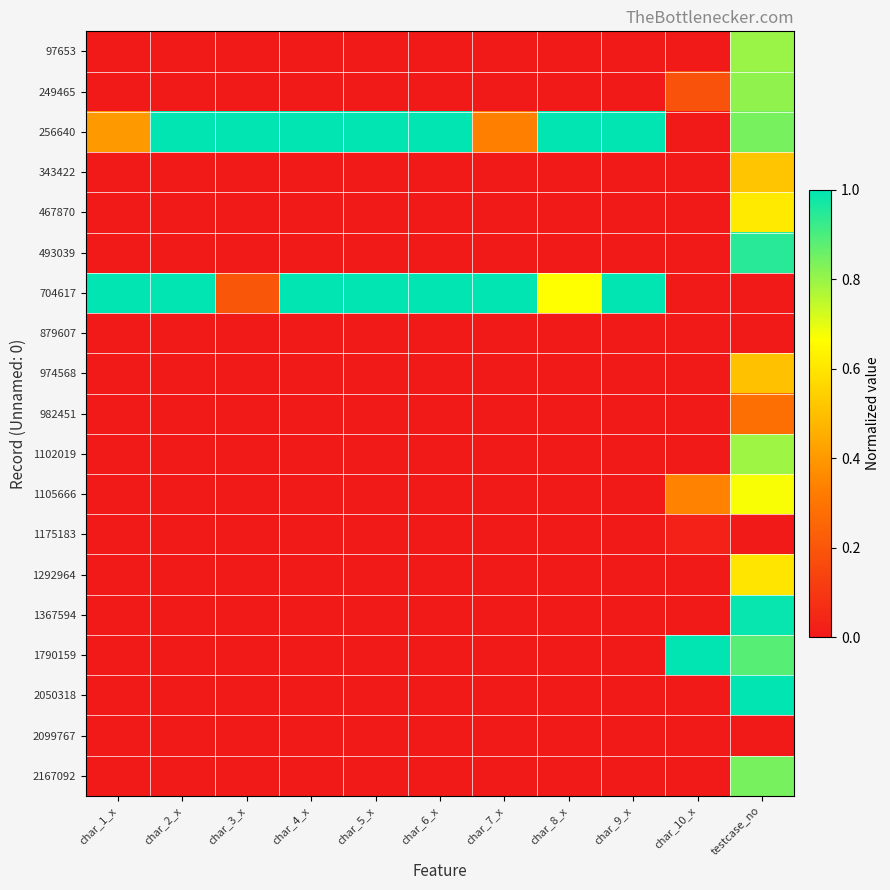

Reading left to right, extract all data points from this chart.

97653: char_1_x=0.0	char_2_x=0.0	char_3_x=0.0	char_4_x=0.0	char_5_x=0.0	char_6_x=0.0	char_7_x=0.0	char_8_x=0.0	char_9_x=0.0	char_10_x=0.0	testcase_no=0.8
249465: char_1_x=0.0	char_2_x=0.0	char_3_x=0.0	char_4_x=0.0	char_5_x=0.0	char_6_x=0.0	char_7_x=0.0	char_8_x=0.0	char_9_x=0.0	char_10_x=0.2	testcase_no=0.8
256640: char_1_x=0.4	char_2_x=1.0	char_3_x=1.0	char_4_x=1.0	char_5_x=1.0	char_6_x=1.0	char_7_x=0.3	char_8_x=1.0	char_9_x=1.0	char_10_x=0.0	testcase_no=0.8
343422: char_1_x=0.0	char_2_x=0.0	char_3_x=0.0	char_4_x=0.0	char_5_x=0.0	char_6_x=0.0	char_7_x=0.0	char_8_x=0.0	char_9_x=0.0	char_10_x=0.0	testcase_no=0.5
467870: char_1_x=0.0	char_2_x=0.0	char_3_x=0.0	char_4_x=0.0	char_5_x=0.0	char_6_x=0.0	char_7_x=0.0	char_8_x=0.0	char_9_x=0.0	char_10_x=0.0	testcase_no=0.6
493039: char_1_x=0.0	char_2_x=0.0	char_3_x=0.0	char_4_x=0.0	char_5_x=0.0	char_6_x=0.0	char_7_x=0.0	char_8_x=0.0	char_9_x=0.0	char_10_x=0.0	testcase_no=0.9
704617: char_1_x=1.0	char_2_x=1.0	char_3_x=0.2	char_4_x=1.0	char_5_x=1.0	char_6_x=1.0	char_7_x=1.0	char_8_x=0.7	char_9_x=1.0	char_10_x=0.0	testcase_no=0.0
879607: char_1_x=0.0	char_2_x=0.0	char_3_x=0.0	char_4_x=0.0	char_5_x=0.0	char_6_x=0.0	char_7_x=0.0	char_8_x=0.0	char_9_x=0.0	char_10_x=0.0	testcase_no=0.0
974568: char_1_x=0.0	char_2_x=0.0	char_3_x=0.0	char_4_x=0.0	char_5_x=0.0	char_6_x=0.0	char_7_x=0.0	char_8_x=0.0	char_9_x=0.0	char_10_x=0.0	testcase_no=0.5
982451: char_1_x=0.0	char_2_x=0.0	char_3_x=0.0	char_4_x=0.0	char_5_x=0.0	char_6_x=0.0	char_7_x=0.0	char_8_x=0.0	char_9_x=0.0	char_10_x=0.0	testcase_no=0.3
1102019: char_1_x=0.0	char_2_x=0.0	char_3_x=0.0	char_4_x=0.0	char_5_x=0.0	char_6_x=0.0	char_7_x=0.0	char_8_x=0.0	char_9_x=0.0	char_10_x=0.0	testcase_no=0.8
1105666: char_1_x=0.0	char_2_x=0.0	char_3_x=0.0	char_4_x=0.0	char_5_x=0.0	char_6_x=0.0	char_7_x=0.0	char_8_x=0.0	char_9_x=0.0	char_10_x=0.3	testcase_no=0.7
1175183: char_1_x=0.0	char_2_x=0.0	char_3_x=0.0	char_4_x=0.0	char_5_x=0.0	char_6_x=0.0	char_7_x=0.0	char_8_x=0.0	char_9_x=0.0	char_10_x=0.0	testcase_no=0.0
1292964: char_1_x=0.0	char_2_x=0.0	char_3_x=0.0	char_4_x=0.0	char_5_x=0.0	char_6_x=0.0	char_7_x=0.0	char_8_x=0.0	char_9_x=0.0	char_10_x=0.0	testcase_no=0.6
1367594: char_1_x=0.0	char_2_x=0.0	char_3_x=0.0	char_4_x=0.0	char_5_x=0.0	char_6_x=0.0	char_7_x=0.0	char_8_x=0.0	char_9_x=0.0	char_10_x=0.0	testcase_no=1.0
1790159: char_1_x=0.0	char_2_x=0.0	char_3_x=0.0	char_4_x=0.0	char_5_x=0.0	char_6_x=0.0	char_7_x=0.0	char_8_x=0.0	char_9_x=0.0	char_10_x=1.0	testcase_no=0.9
2050318: char_1_x=0.0	char_2_x=0.0	char_3_x=0.0	char_4_x=0.0	char_5_x=0.0	char_6_x=0.0	char_7_x=0.0	char_8_x=0.0	char_9_x=0.0	char_10_x=0.0	testcase_no=1.0
2099767: char_1_x=0.0	char_2_x=0.0	char_3_x=0.0	char_4_x=0.0	char_5_x=0.0	char_6_x=0.0	char_7_x=0.0	char_8_x=0.0	char_9_x=0.0	char_10_x=0.0	testcase_no=0.0
2167092: char_1_x=0.0	char_2_x=0.0	char_3_x=0.0	char_4_x=0.0	char_5_x=0.0	char_6_x=0.0	char_7_x=0.0	char_8_x=0.0	char_9_x=0.0	char_10_x=0.0	testcase_no=0.8